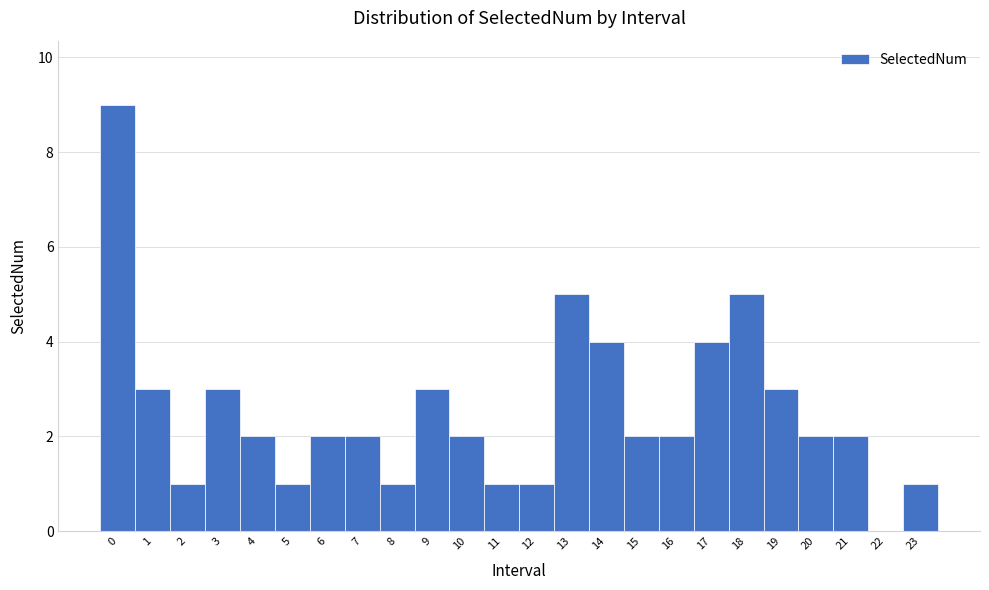

Reading left to right, transcribe this chart: for each bar, give the range it covers on the x-axis and its height. The values are not printed on the chart, so give them approximately, as read against the axis.

-0.5 to 0.5: 9
0.5 to 1.5: 3
1.5 to 2.5: 1
2.5 to 3.5: 3
3.5 to 4.5: 2
4.5 to 5.5: 1
5.5 to 6.5: 2
6.5 to 7.5: 2
7.5 to 8.5: 1
8.5 to 9.5: 3
9.5 to 10.5: 2
10.5 to 11.5: 1
11.5 to 12.5: 1
12.5 to 13.5: 5
13.5 to 14.5: 4
14.5 to 15.5: 2
15.5 to 16.5: 2
16.5 to 17.5: 4
17.5 to 18.5: 5
18.5 to 19.5: 3
19.5 to 20.5: 2
20.5 to 21.5: 2
21.5 to 22.5: 0
22.5 to 23.5: 1